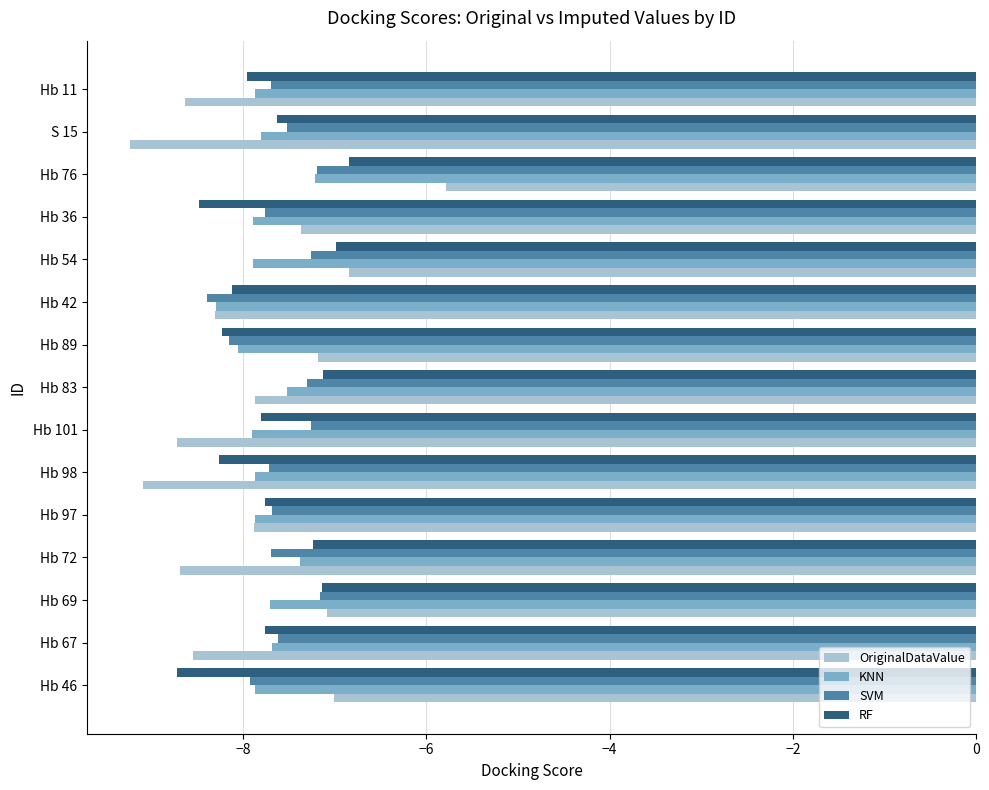

Which category has the lowest value in the OriginalDataValue series?

S 15